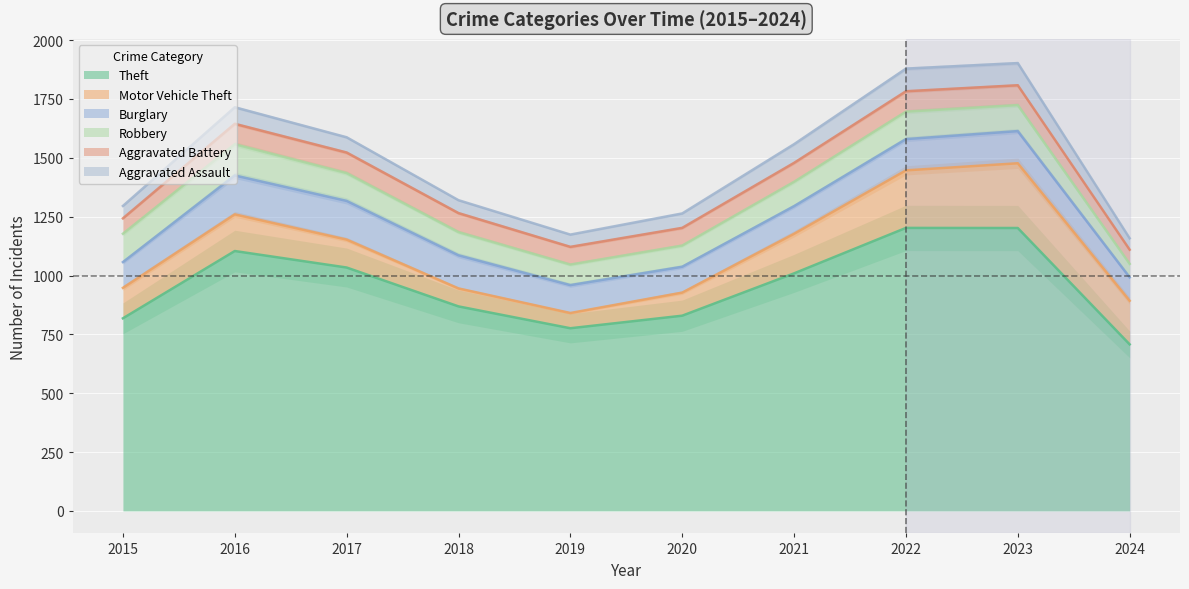

True or false: Theft and Aggravated Assault cross at least once.

False